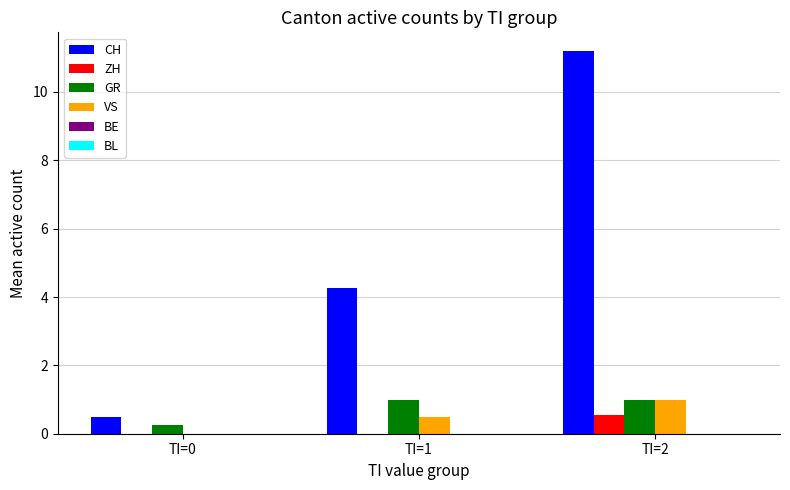

Where is CH nearest to the value 5?

TI=1